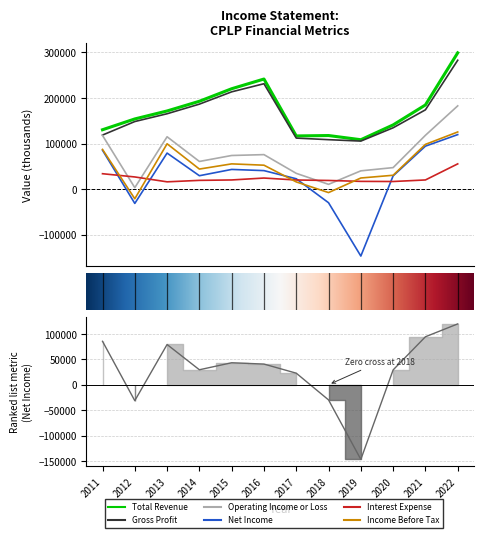

At which label does Gross Profit reach its minimum?

2019